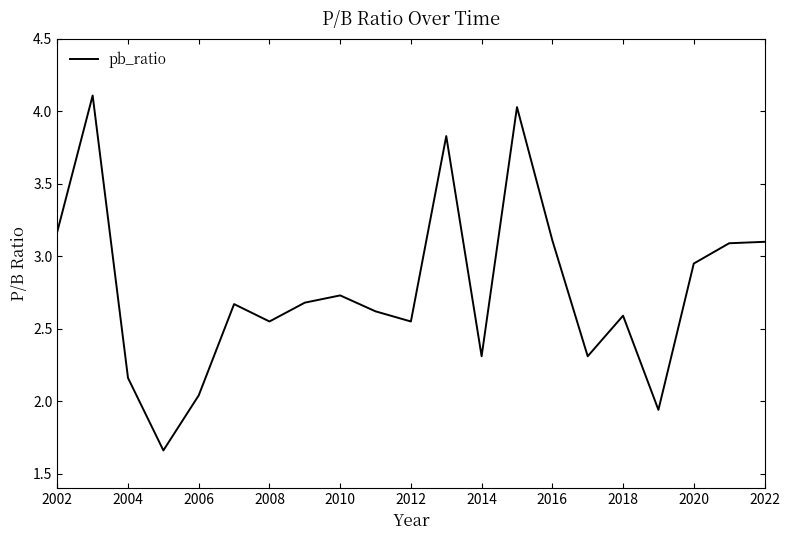

What is the maximum value shown in the chart?

4.1